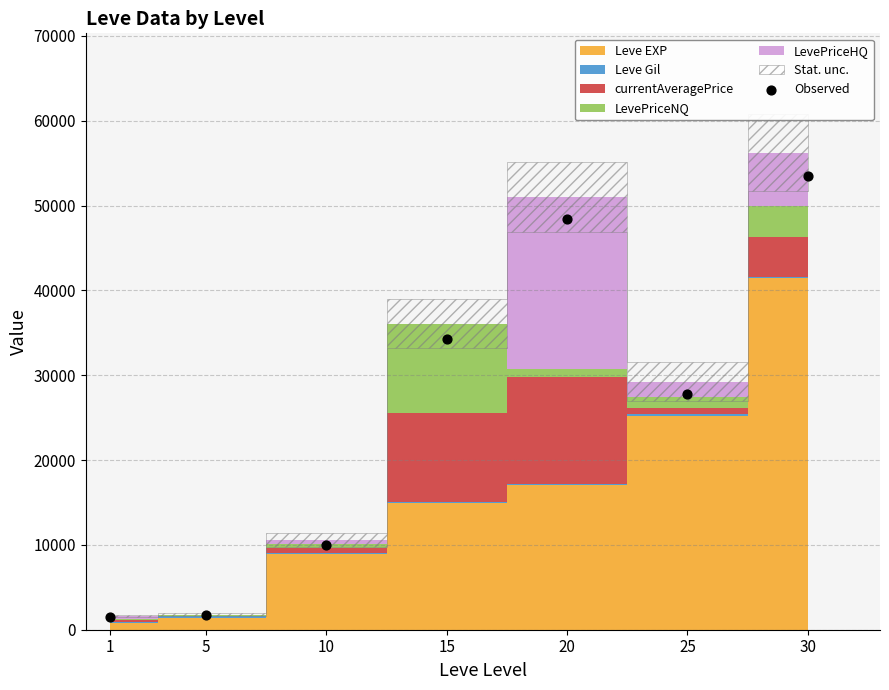

What is the average X value?

15.1